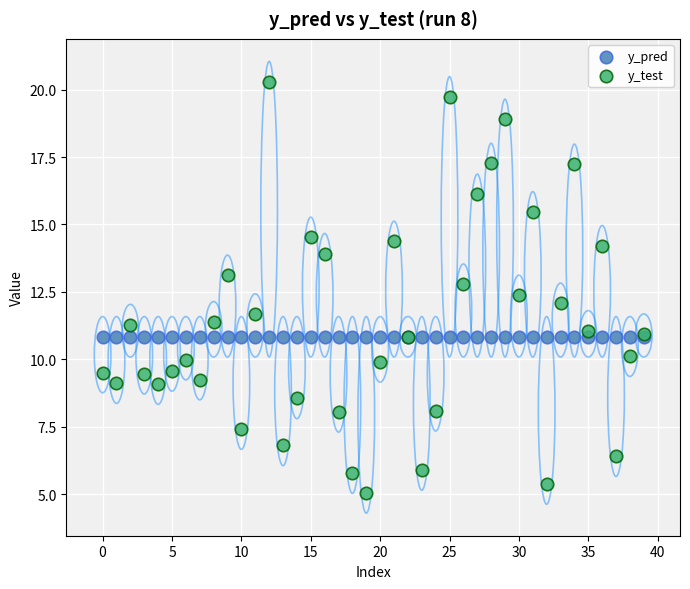

Which series has the widest spread of Y values?

y_test